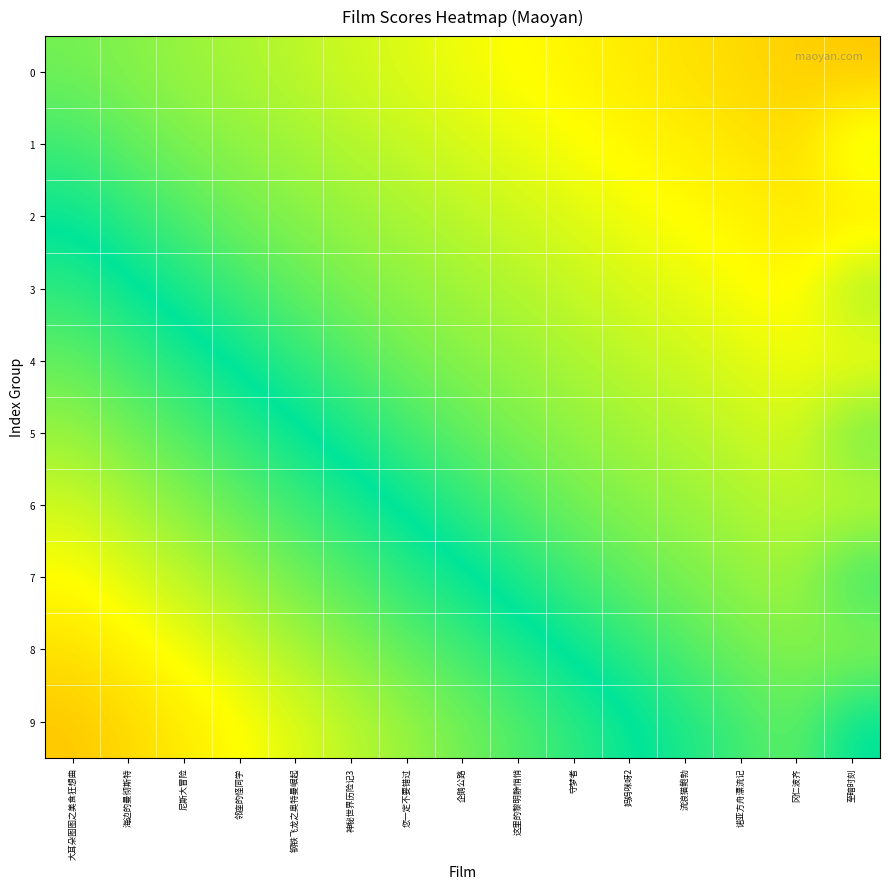

Between 尼斯大冒险 and 妈妈咪呀2, which series saw the biggest shift?

7